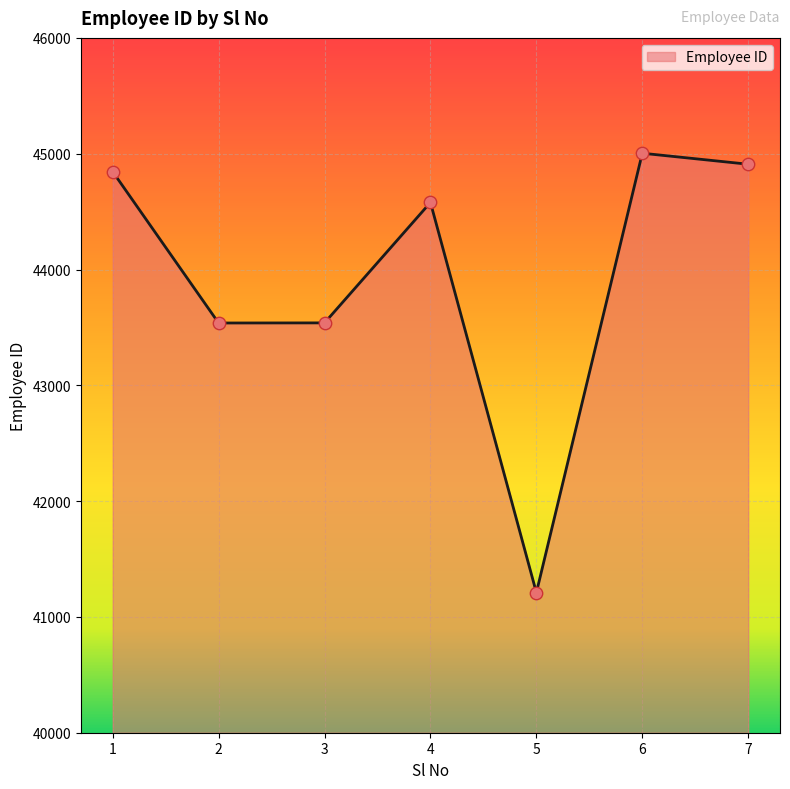

Between 3 and 6, which is larger?

6